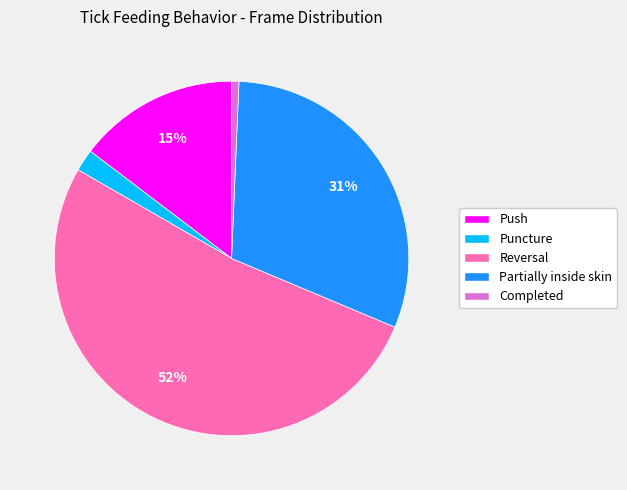

Between Push and Partially inside skin, which is larger?

Partially inside skin